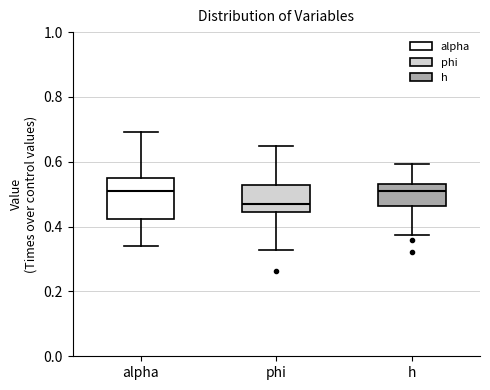

Which box has the lowest median line?

phi